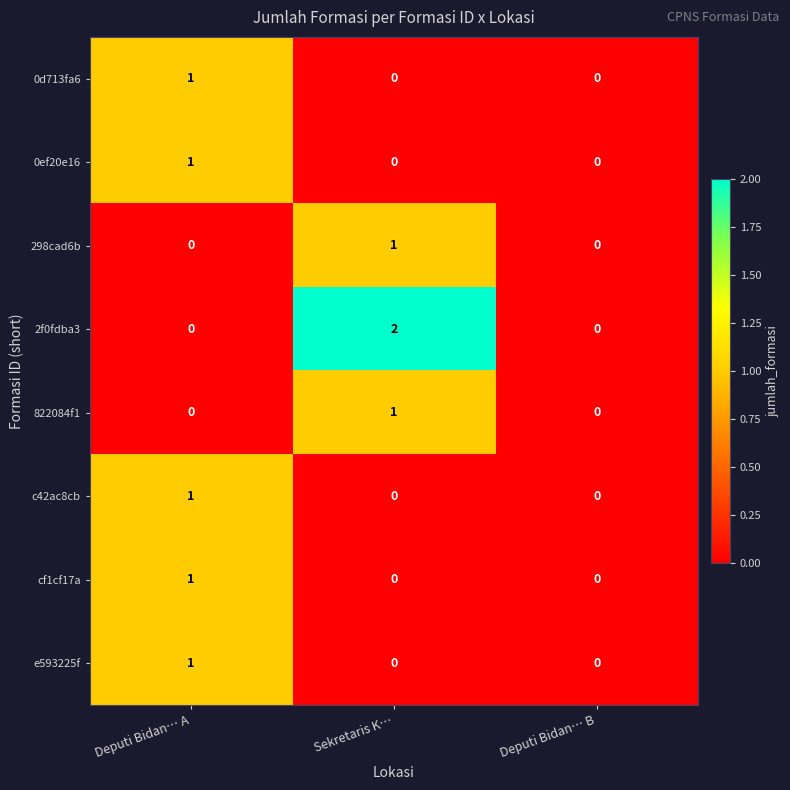

Which series has the widest spread of values?

2f0fdba3